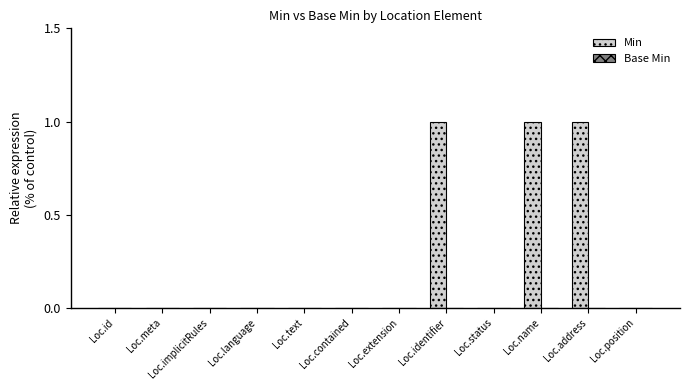

Does the chart contain stacked bars?

No